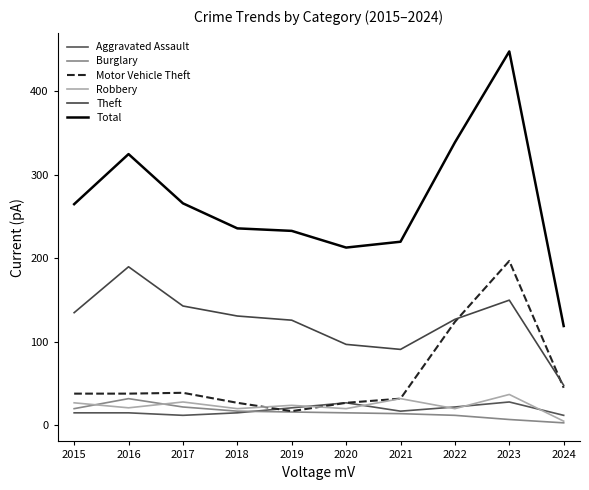

True or false: Theft and Robbery intersect in this chart.

False